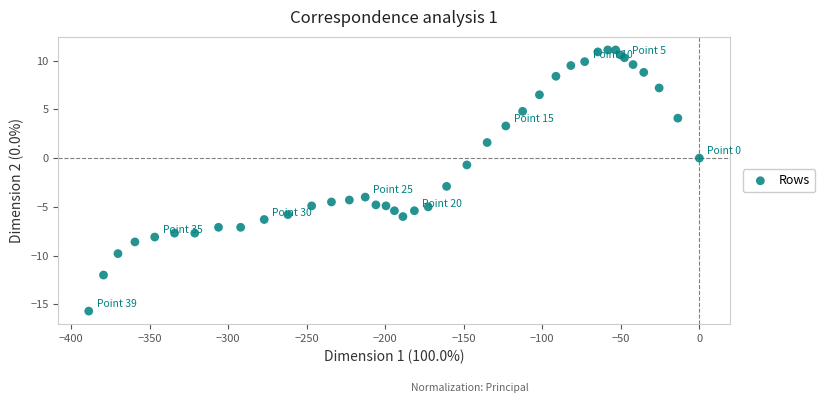

What Y value in the scatter plot is closest to -2?

-2.9